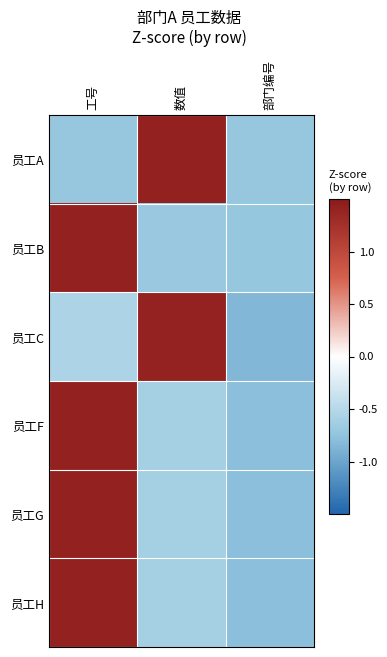

Reading left to right, list all the values displayed in this chart.

员工A: 工号=-0.7	数值=1.4	部门编号=-0.7
员工B: 工号=1.4	数值=-0.7	部门编号=-0.7
员工C: 工号=-0.6	数值=1.4	部门编号=-0.8
员工F: 工号=1.4	数值=-0.6	部门编号=-0.8
员工G: 工号=1.4	数值=-0.6	部门编号=-0.8
员工H: 工号=1.4	数值=-0.6	部门编号=-0.8